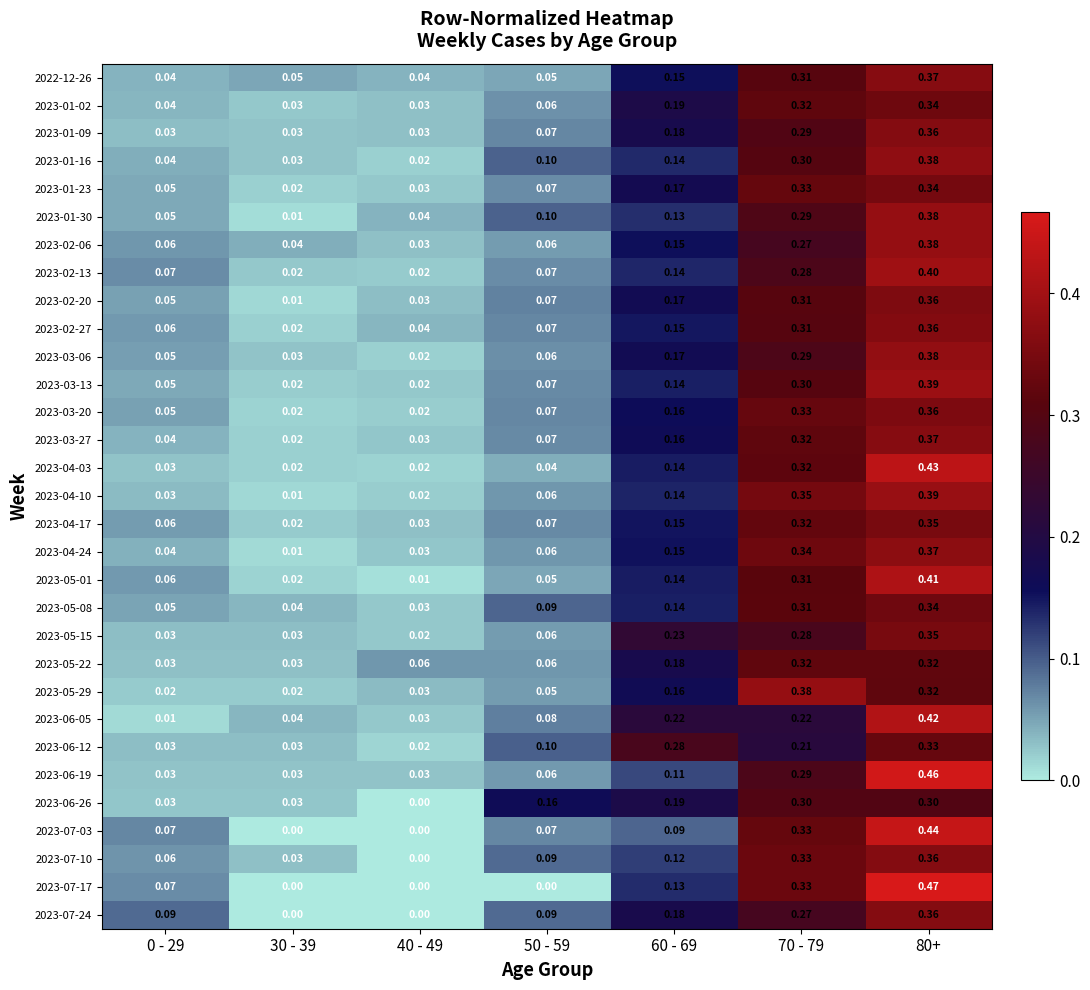

Which series has the largest total across all categories?

2023-06-05